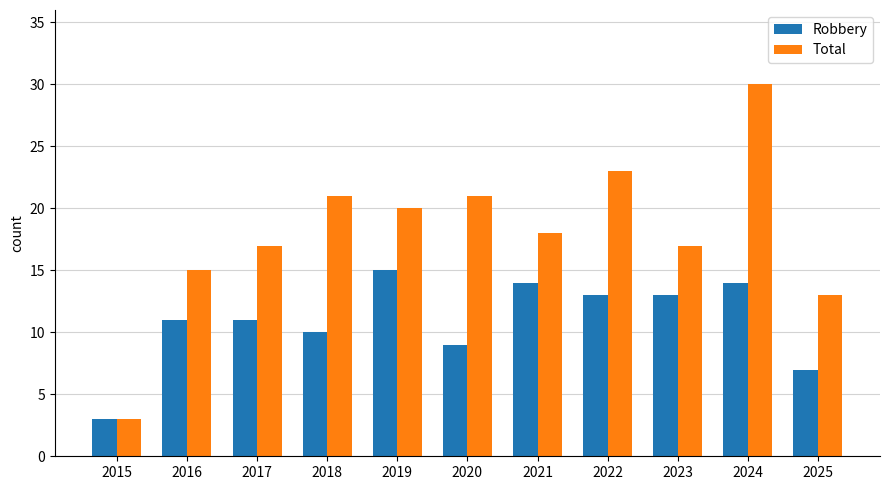

What is the maximum value shown in the chart?

30